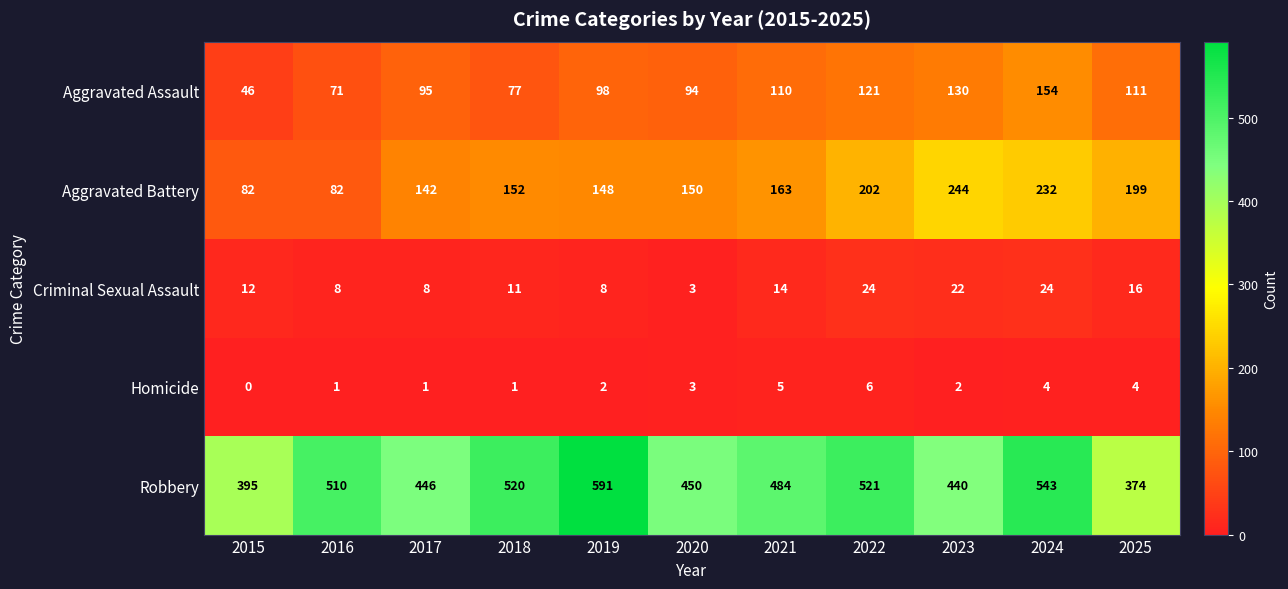

True or false: Aggravated Battery has a value of 202 at 2022.

True